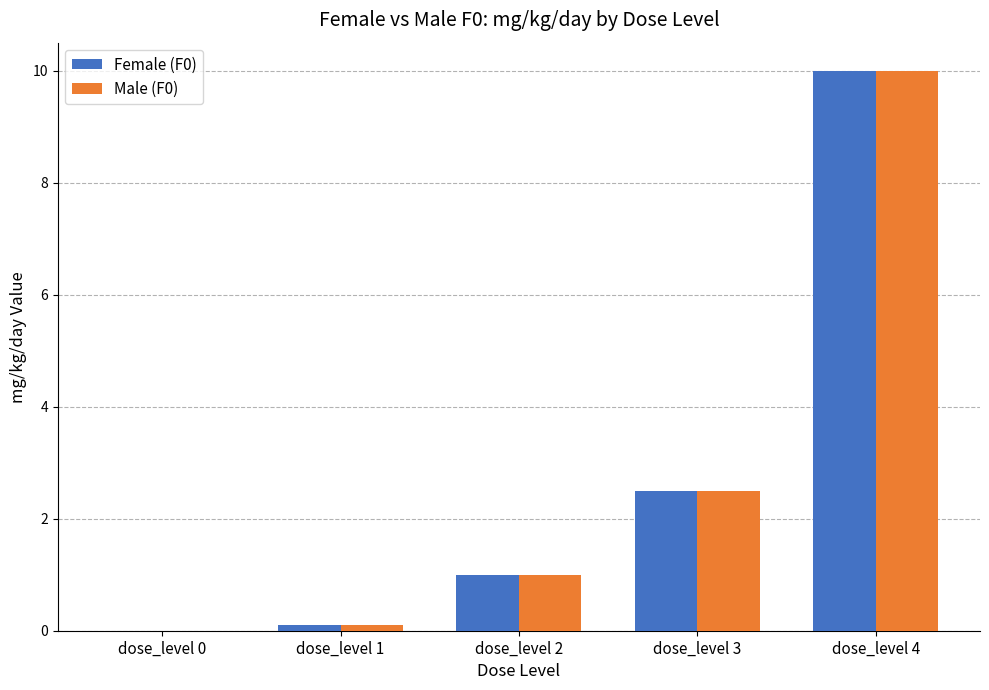

Are the bars horizontal?

No